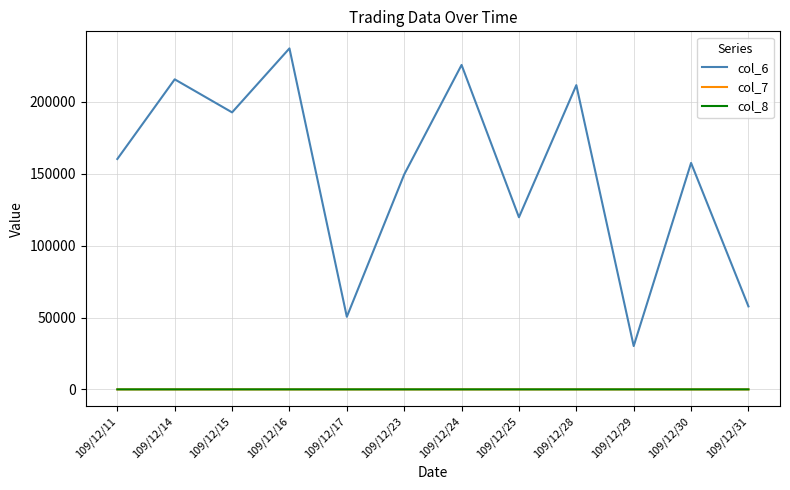

Is the value of col_8 at 109/12/25 greater than the value of col_6 at 109/12/29?

No